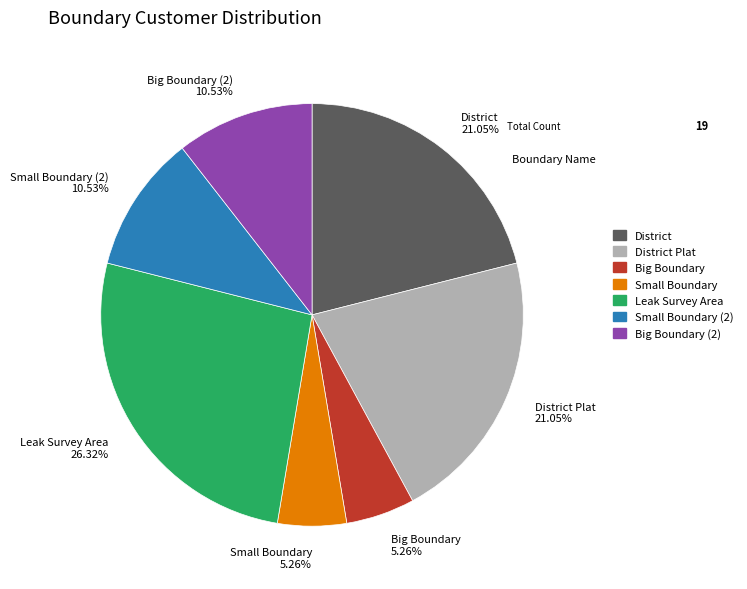

Is the sum of District Plat and District greater than half?

No